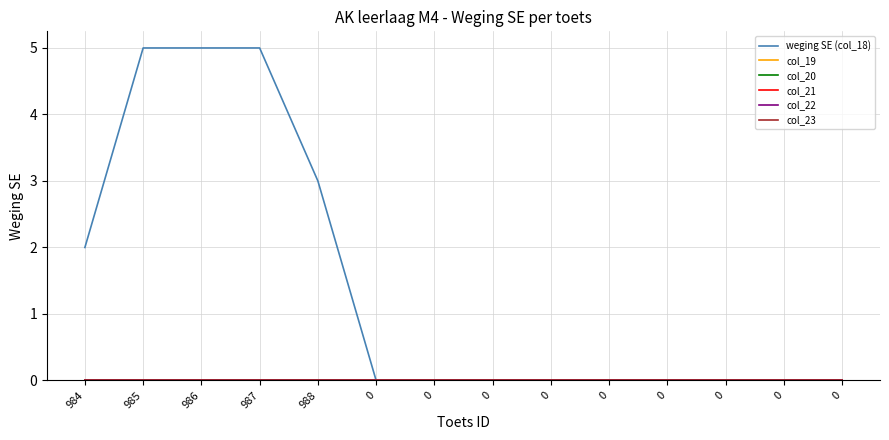

Rank the series at 986 from highest to lowest value.

weging SE (col_18), col_19, col_20, col_21, col_22, col_23